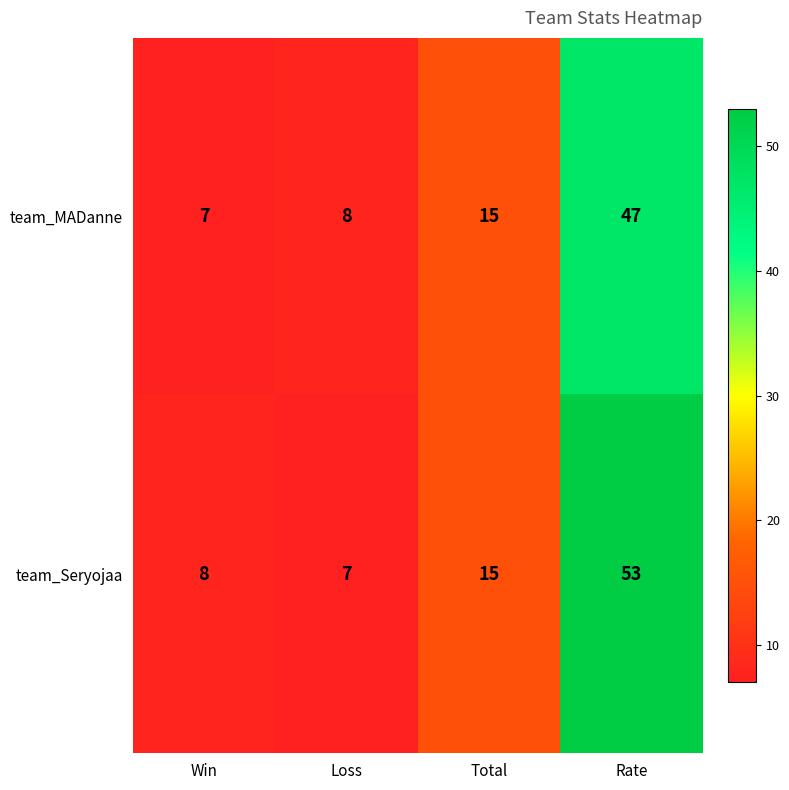

Is it true that team_MADanne equals 8 at Loss?

True